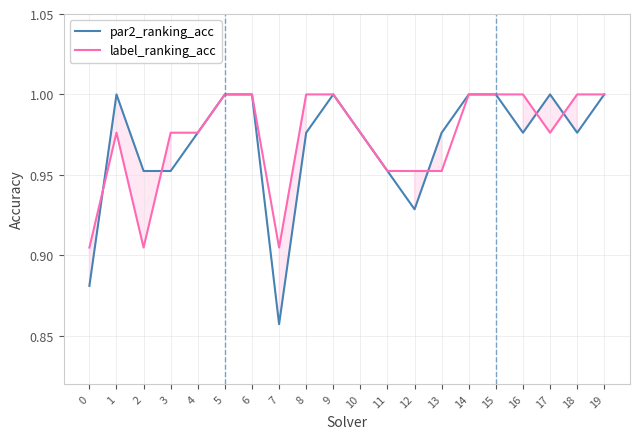

Which category has the lowest value across all series?

7